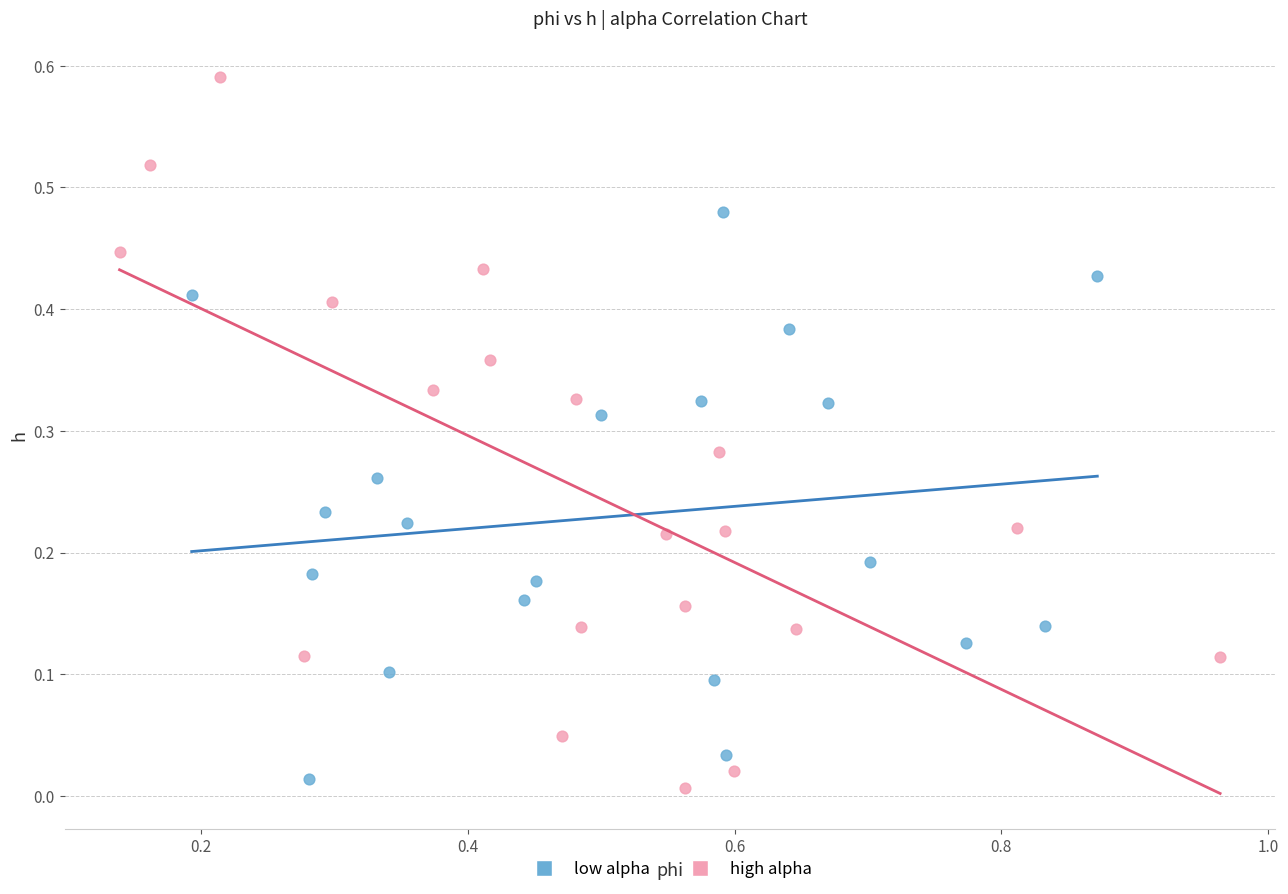

Which series contains the highest Y value?

high alpha